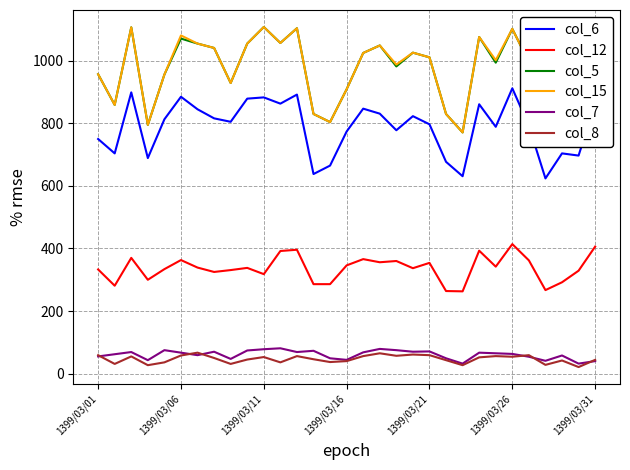

Reading right to left, list all the values displayed in this chart.

col_6: 864	697	704	624	792	912	789	861	631	677	797	823	778	831	847	774	665	638	892	863	883	879	805	816	845	885	813	689	899	704	750
col_12: 406	329	292	267	362	414	342	393	263	264	354	337	360	356	366	346	286	286	396	392	318	338	331	325	339	363	334	300	370	281	333
col_5: 1055	808	870	765	996	1102	994	1076	771	830	1011	1026	982	1049	1025	909	804	830	1104	1057	1108	1055	929	1041	1055	1071	956	795	1107	859	957
col_15: 1055	808	870	765	996	1102	1002	1076	771	830	1011	1026	988	1049	1025	909	804	830	1104	1057	1108	1055	929	1041	1055	1081	956	795	1107	859	957
col_7: 40	32	58	41	54	63	65	67	32	49	71	70	75	79	68	44	49	73	69	81	78	74	47	70	59	67	75	43	69	62	55
col_8: 44	21	42	28	59	54	56	52	27	43	59	61	57	65	56	40	37	46	56	36	53	45	31	50	67	58	36	27	55	31	59